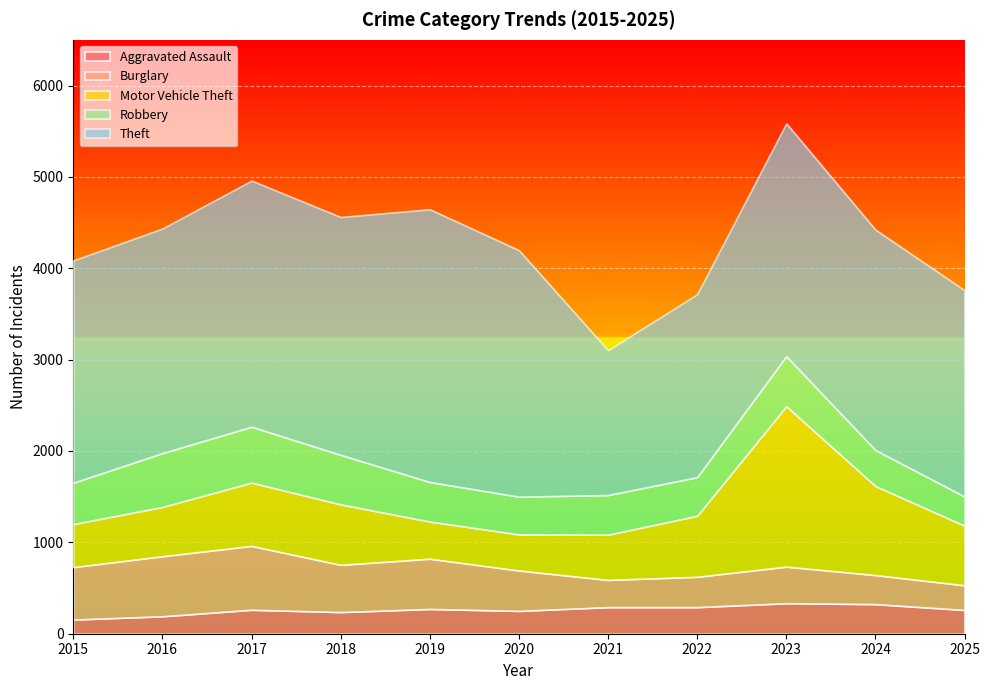

Count the number of categories in the chart.

11